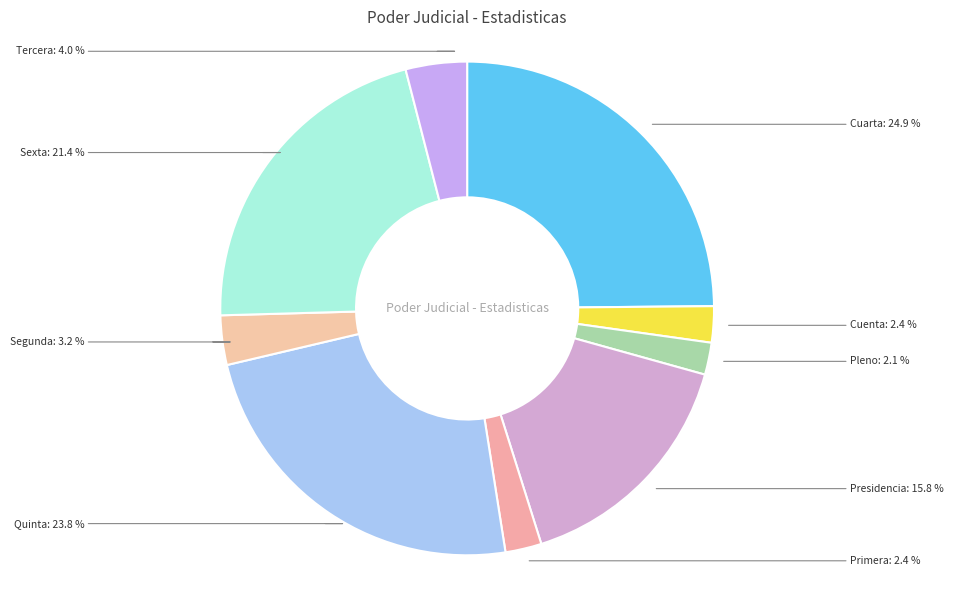

Is the sum of Sexta and Cuenta greater than half?

No